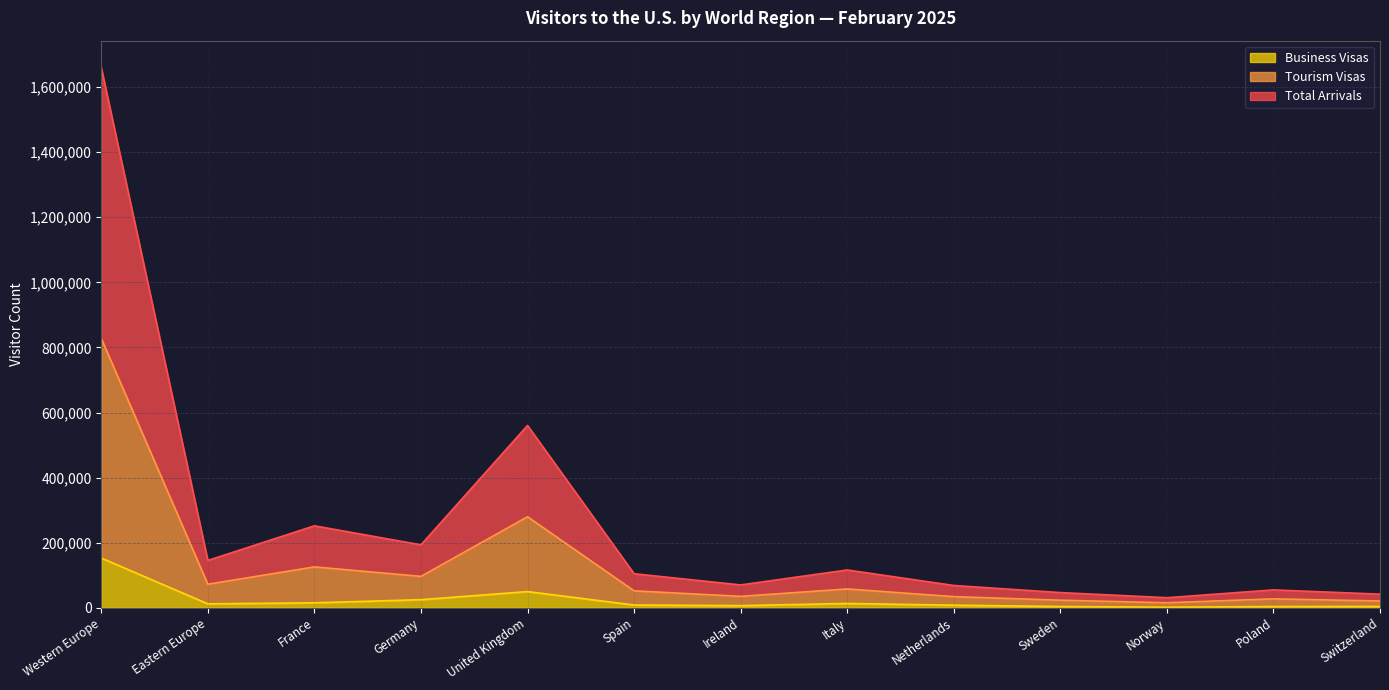

Where is Business Visas nearest to the value 77338?

United Kingdom